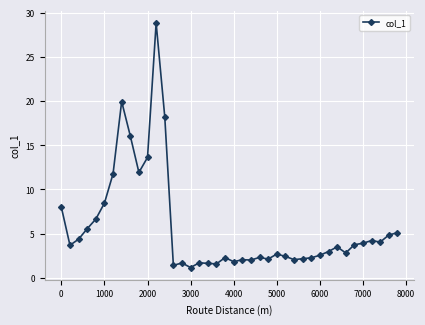

What is the smallest value displayed?

1.2